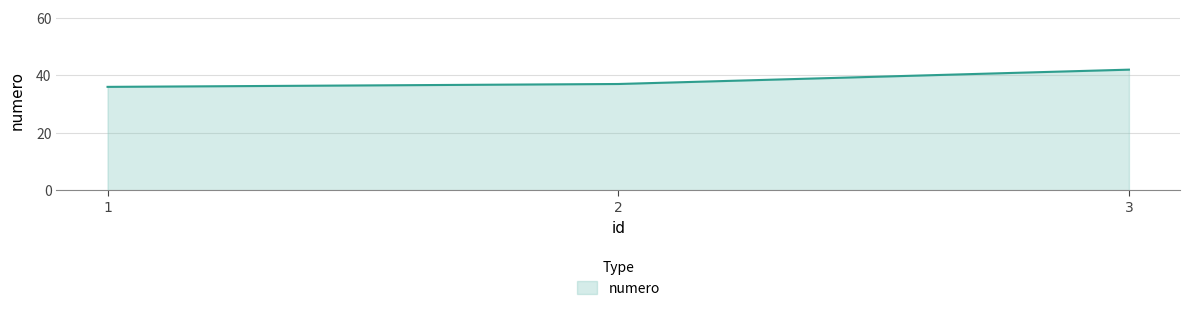

What is the sum of the values at 1 and 3?

78